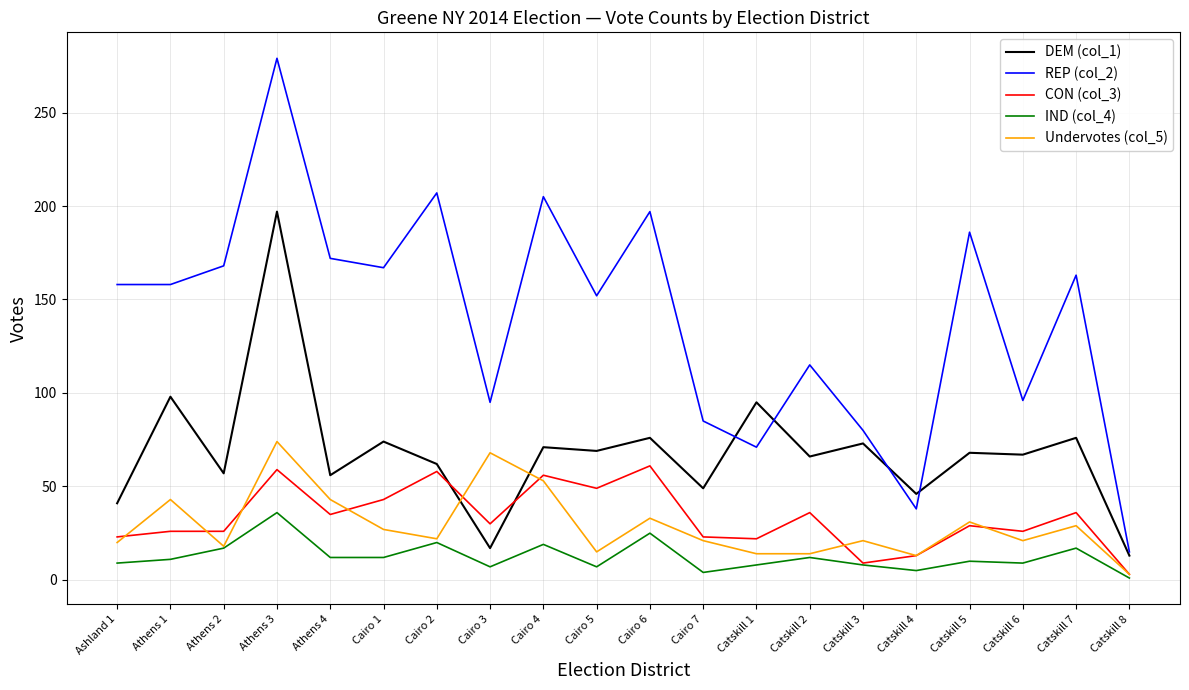

List the series in order of their peak value, lowest first.

IND (col_4), CON (col_3), Undervotes (col_5), DEM (col_1), REP (col_2)